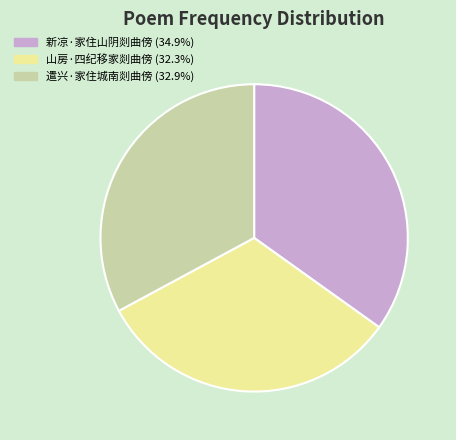

Which slice is the smallest?

山房·四纪移家剡曲傍